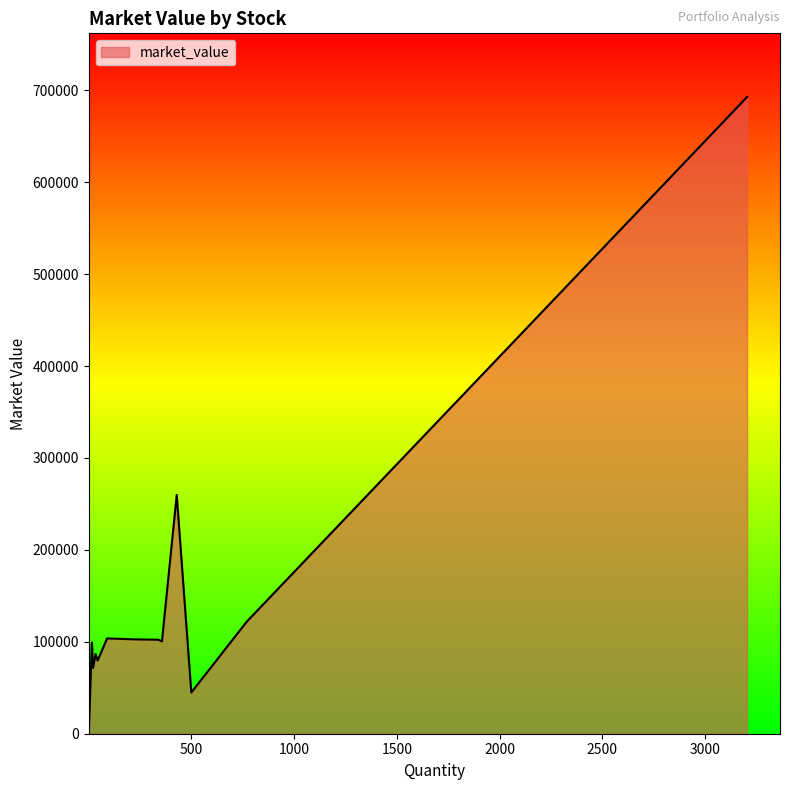

What is the maximum value shown in the chart?

692760.8